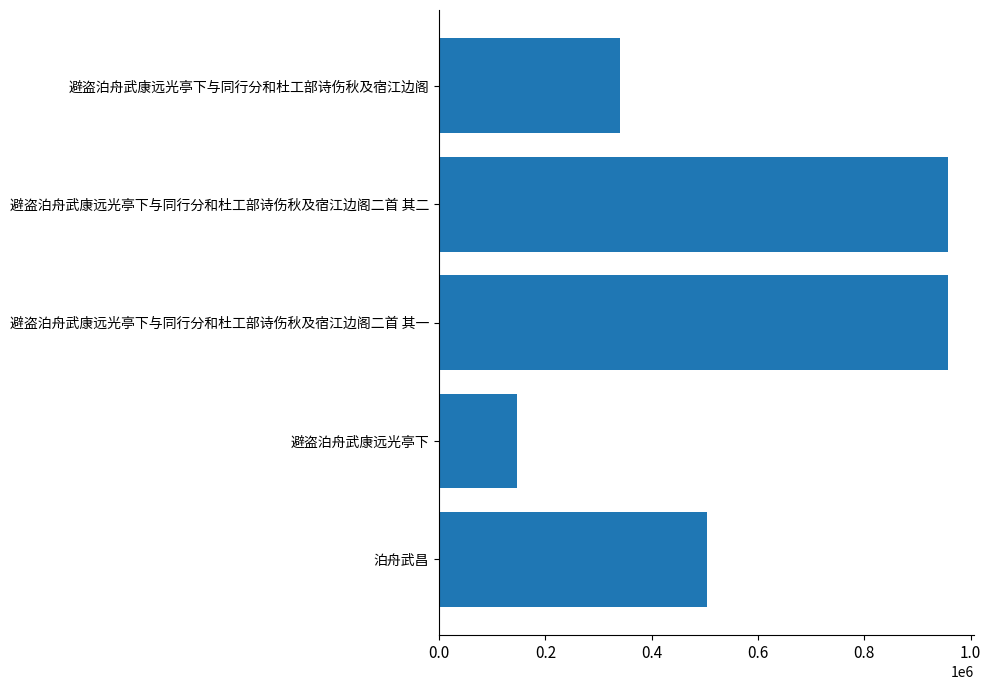

Between 避盗泊舟武康远光亭下与同行分和杜工部诗伤秋及宿江边阁二首 其二 and 避盗泊舟武康远光亭下, which is larger?

避盗泊舟武康远光亭下与同行分和杜工部诗伤秋及宿江边阁二首 其二